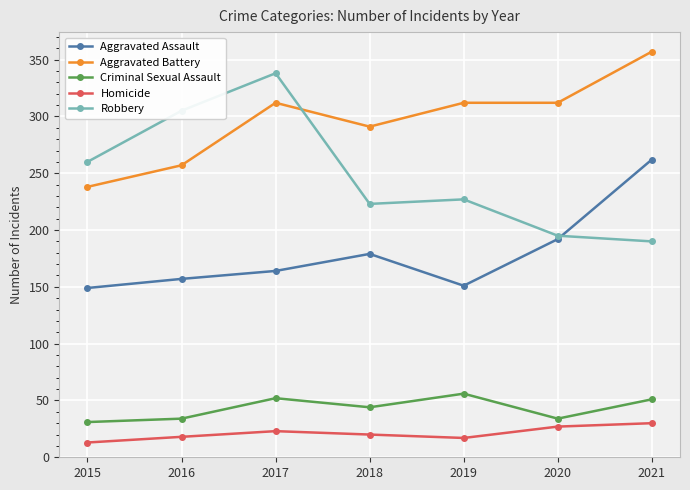

What is the minimum value for Aggravated Assault?

149